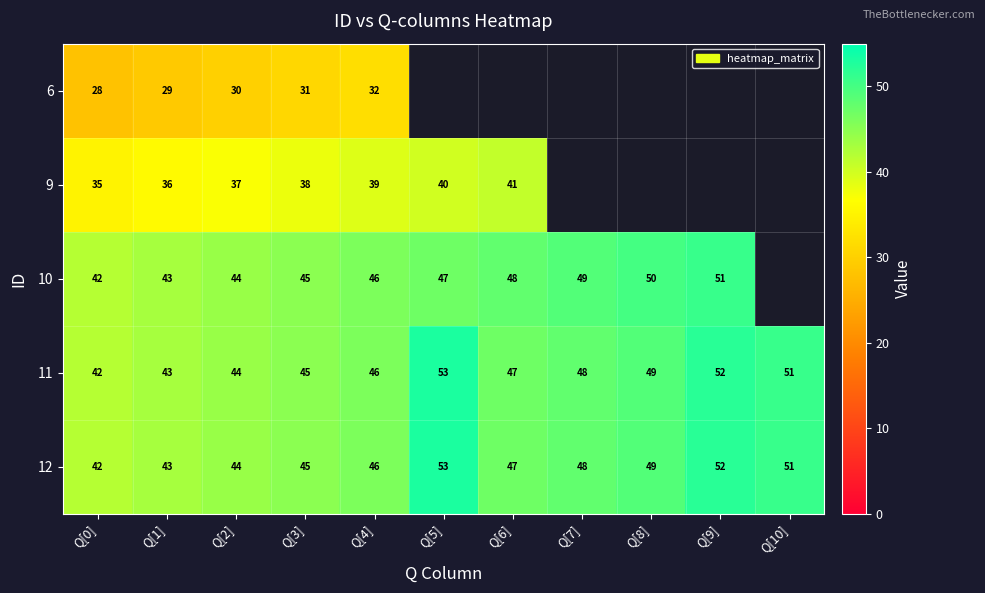

Is the value of 12 at Q[3] greater than the value of 9 at Q[5]?

Yes